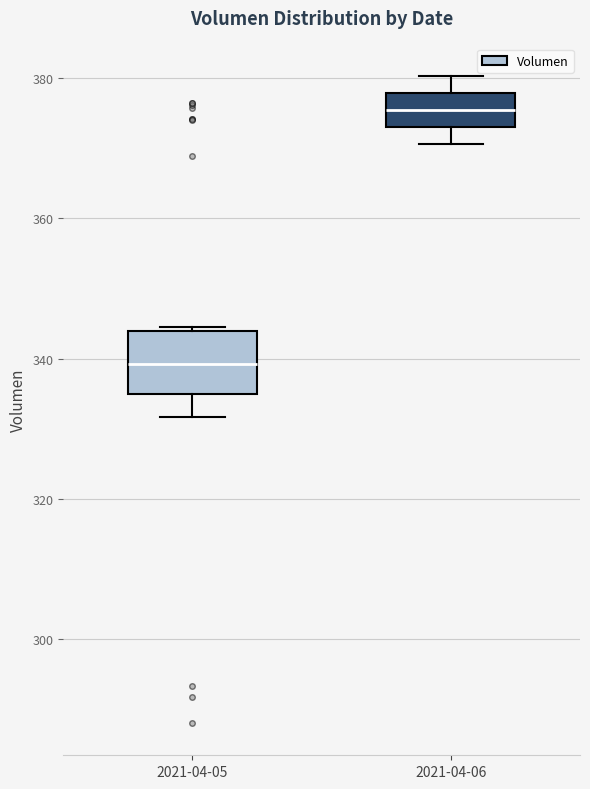

Where does the median line of the box for 2021-04-05 sit on the y-axis? The values are not printed on the chart, so give them approximately, as read against the axis.

340